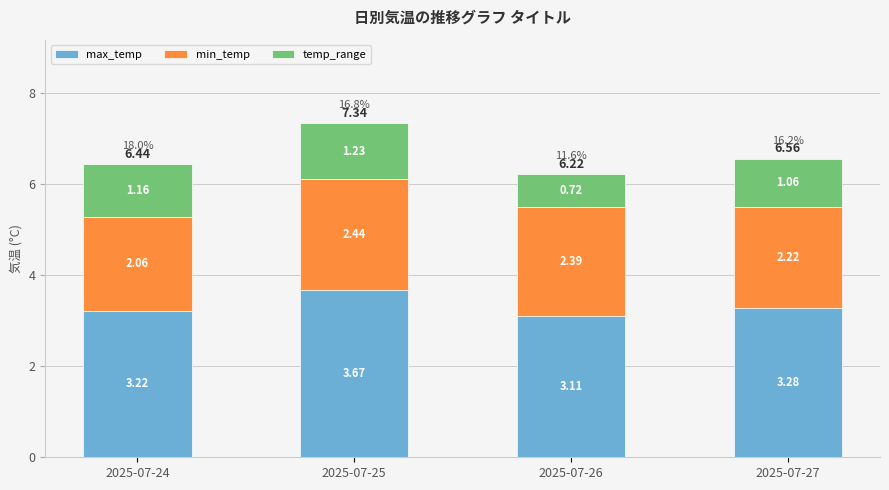

List the labels in order of max_temp value, smallest first.

2025-07-26, 2025-07-24, 2025-07-27, 2025-07-25